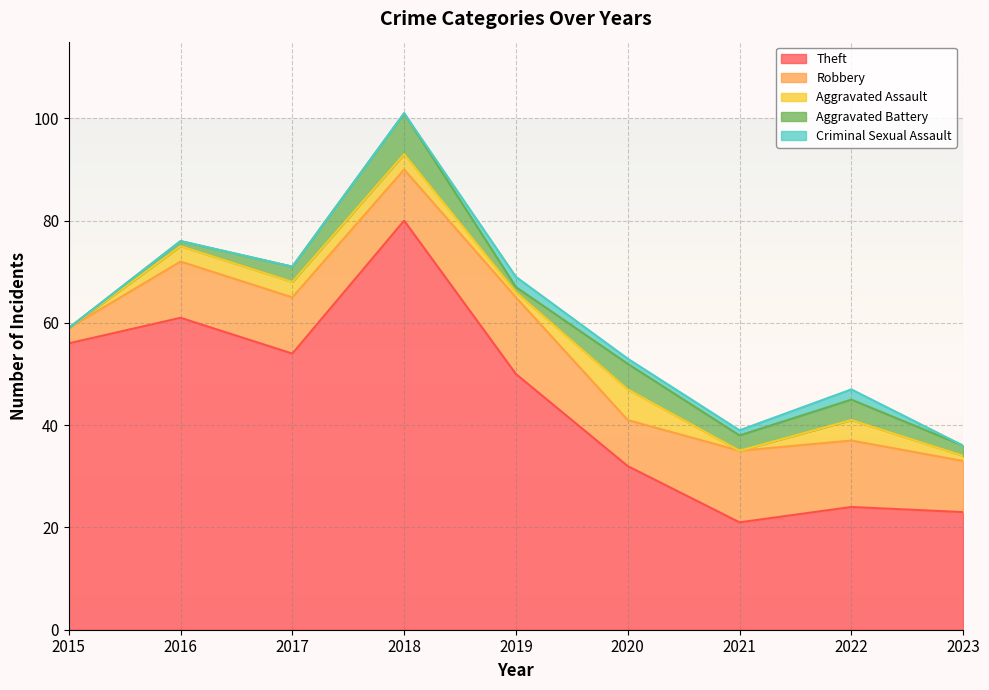

Count the number of data series in this chart.

5